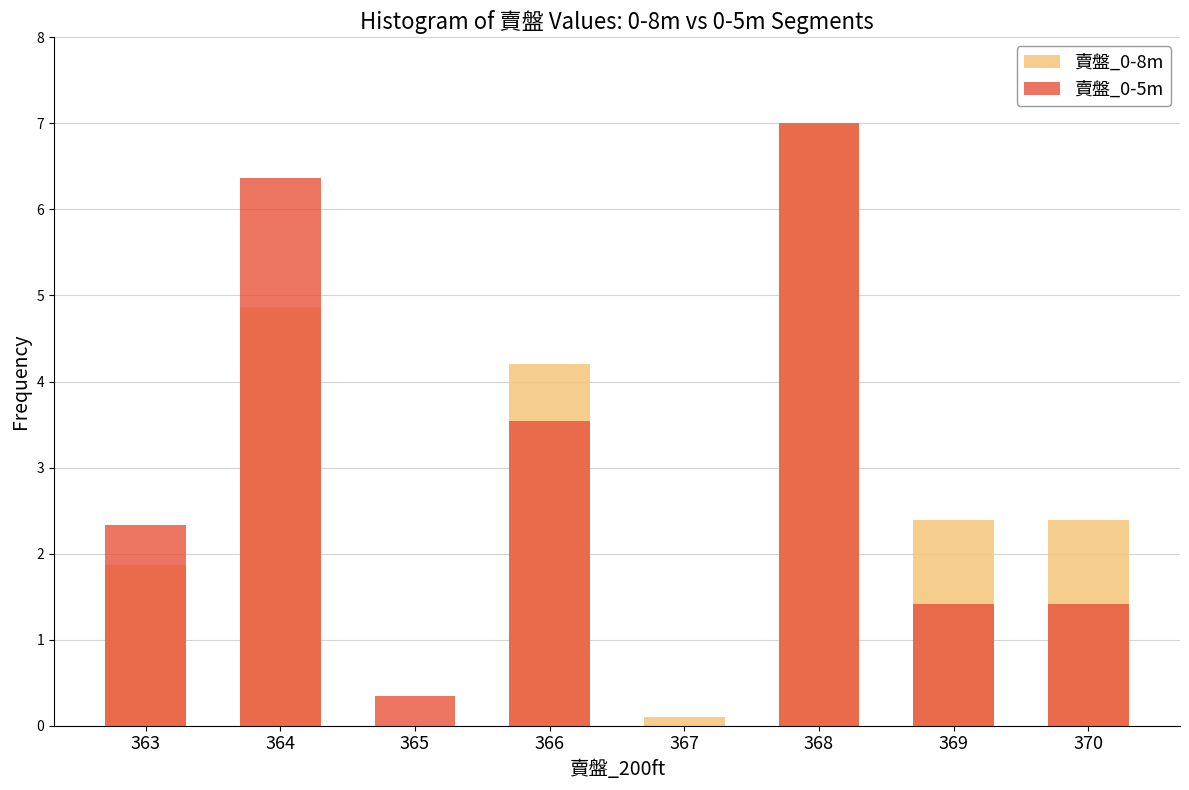

How many values in the 賣盤_0-8m series are below 2?

3